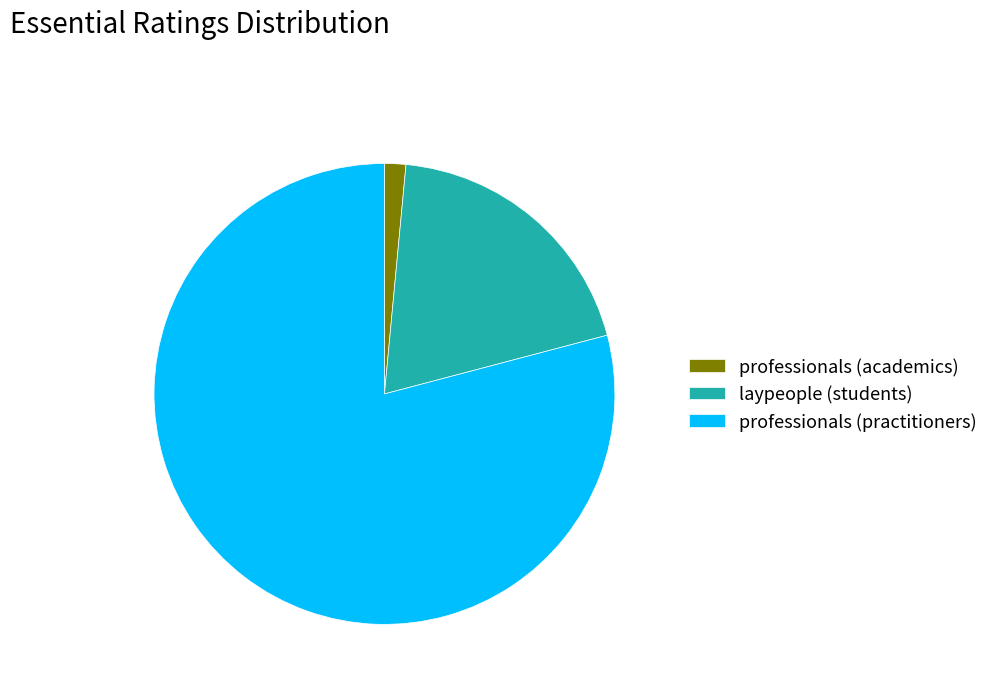

Rank the categories by value from highest to lowest.

professionals (practitioners), laypeople (students), professionals (academics)